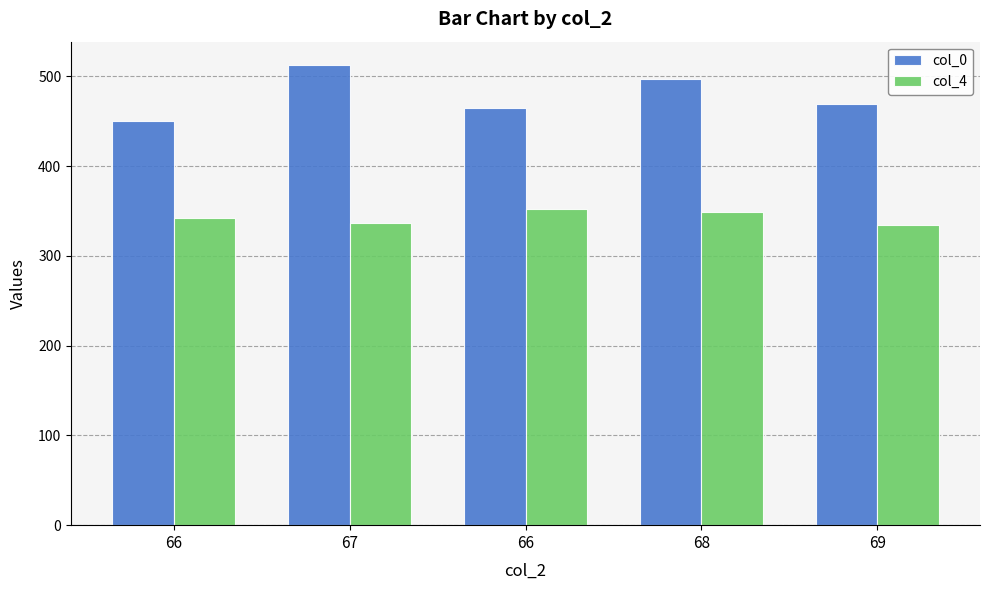

True or false: col_0 has a value of 469 at 69.

True